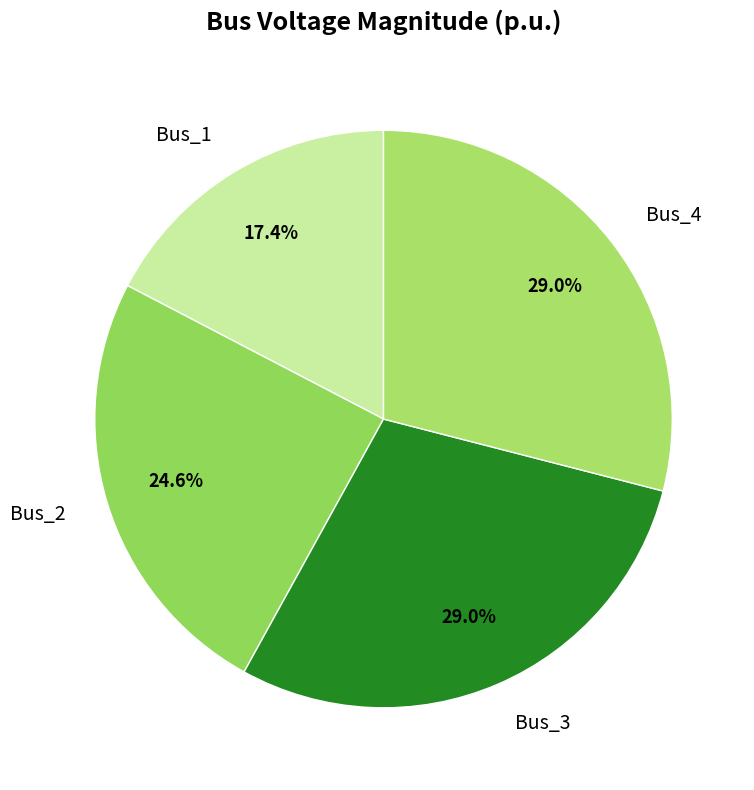

What portion of the pie excludes Bus_2?

75.4%